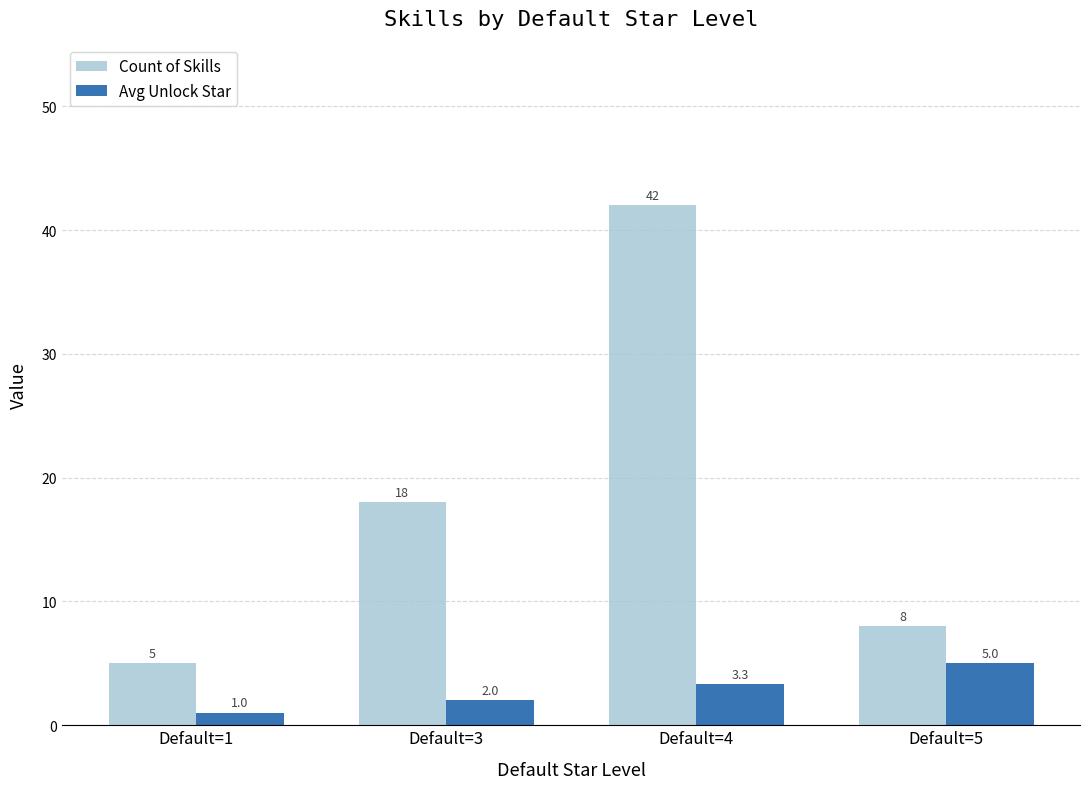

Is it true that Count of Skills equals 42.0 at Default=4?

True